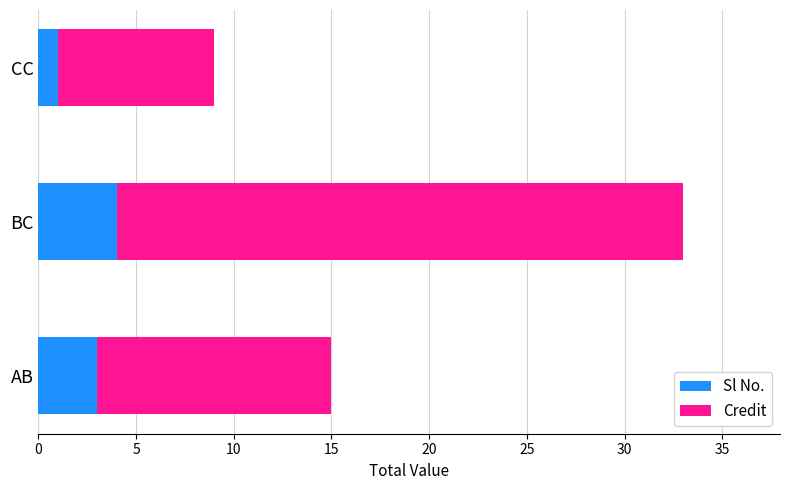

What is the sum of the Sl No. values at CC and BC?

5